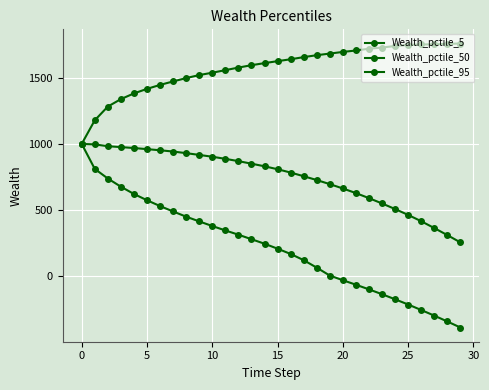

What is the maximum value for Wealth_pctile_50?

1000.0